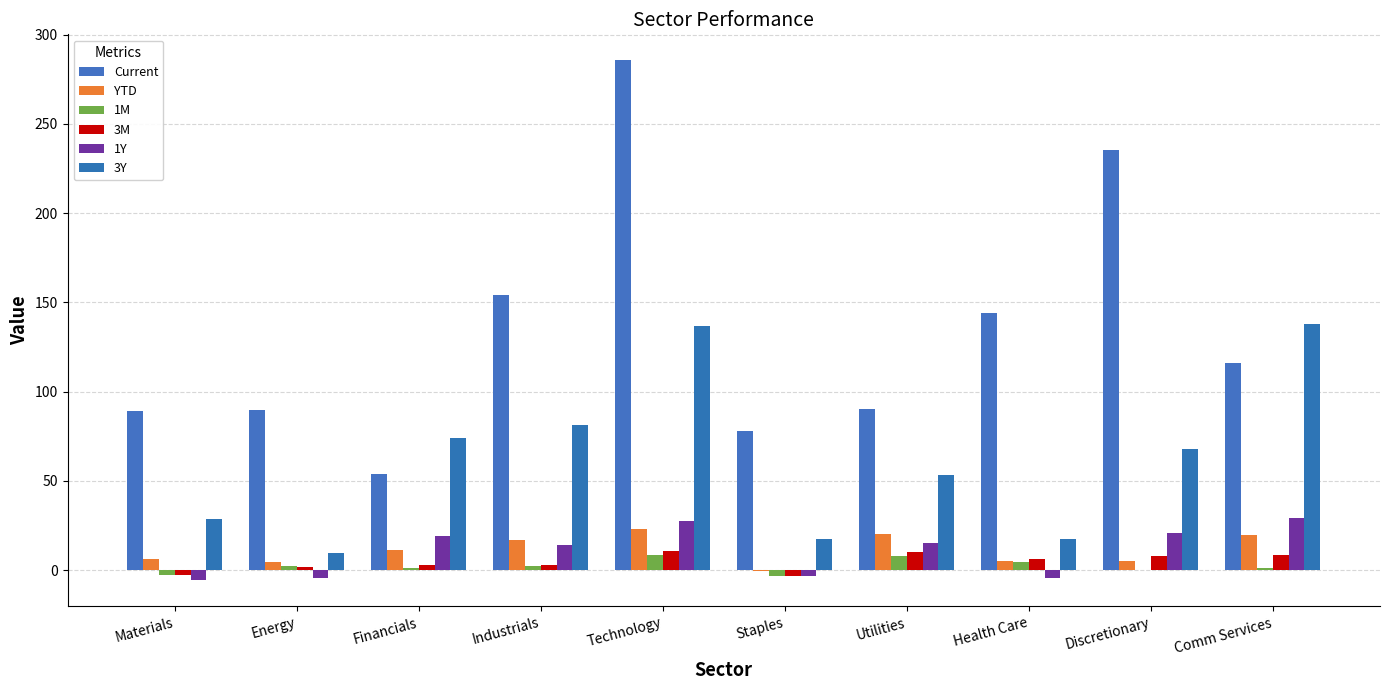

At which label does 3Y reach its peak?

Comm Services